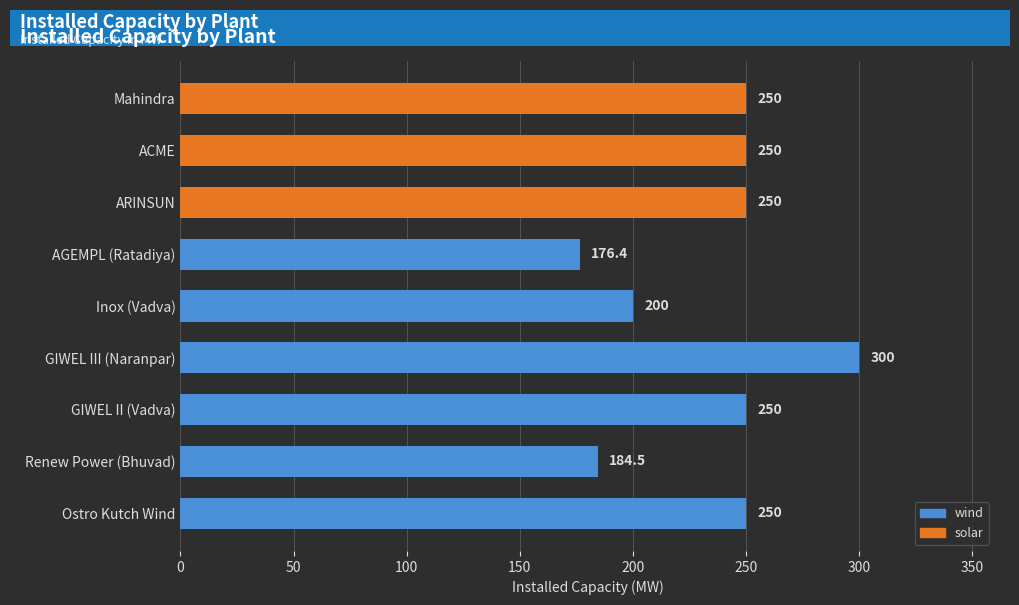

Are the bars horizontal?

Yes